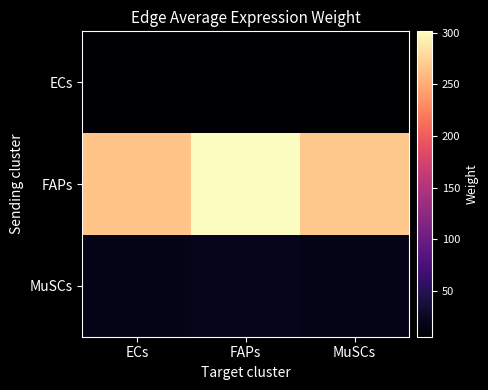

Between ECs and FAPs, which series saw the biggest shift?

FAPs